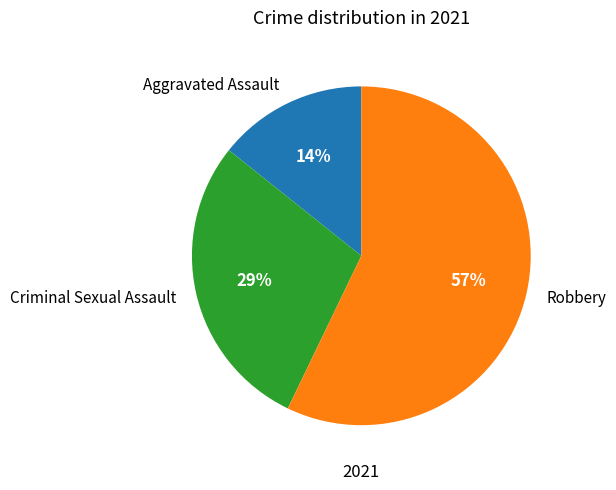

To the nearest percent, what portion does Criminal Sexual Assault represent?

29%